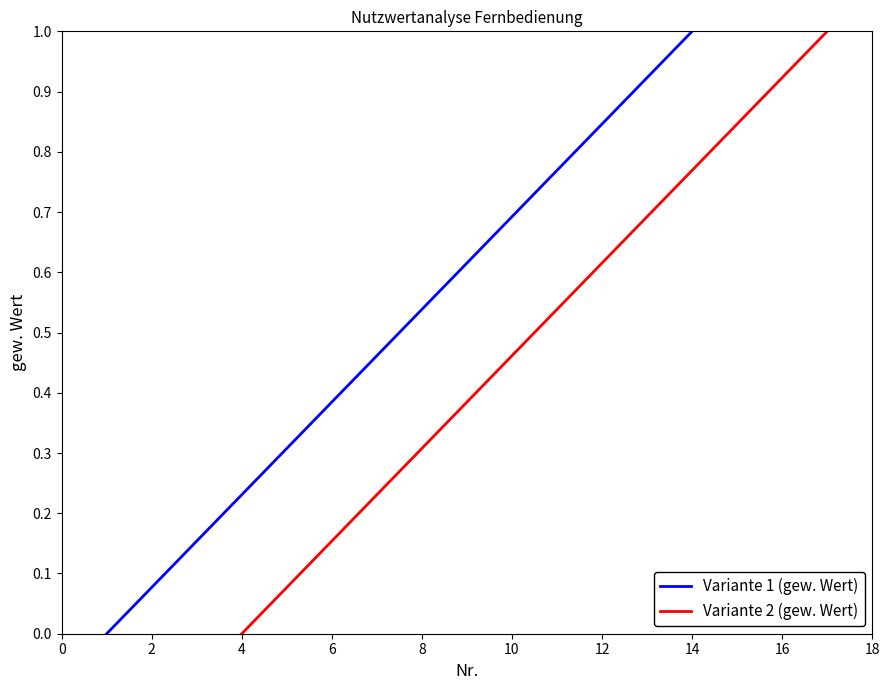

The value of Variante 2 (gew. Wert) at 16 is 1.6. True or false?

False